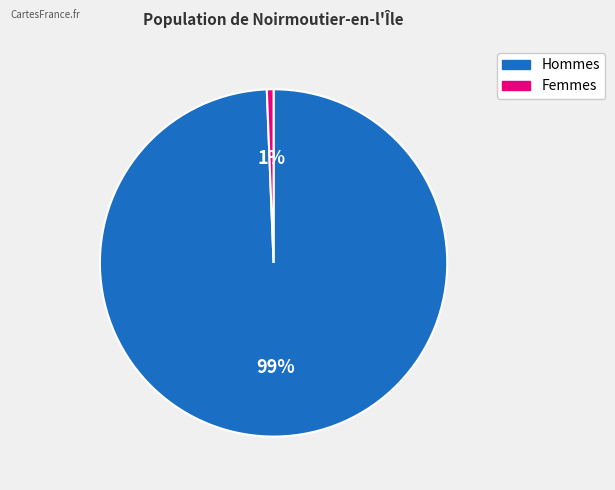

What is the majority slice?

Hommes